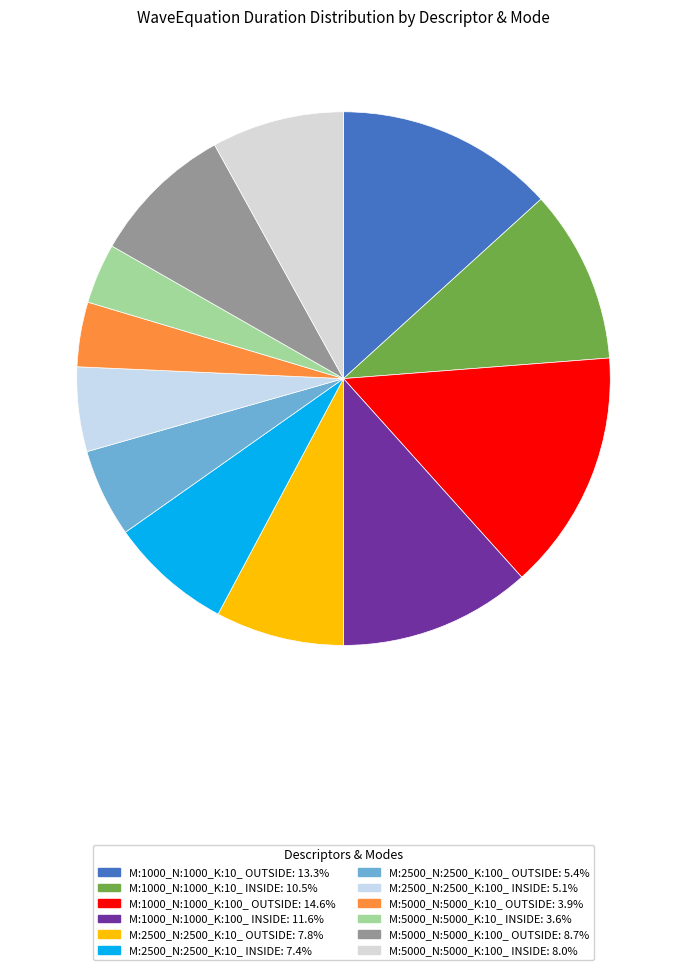

The M:1000_N:1000_K:100_ OUTSIDE slice represents 15% of the pie. True or false?

True